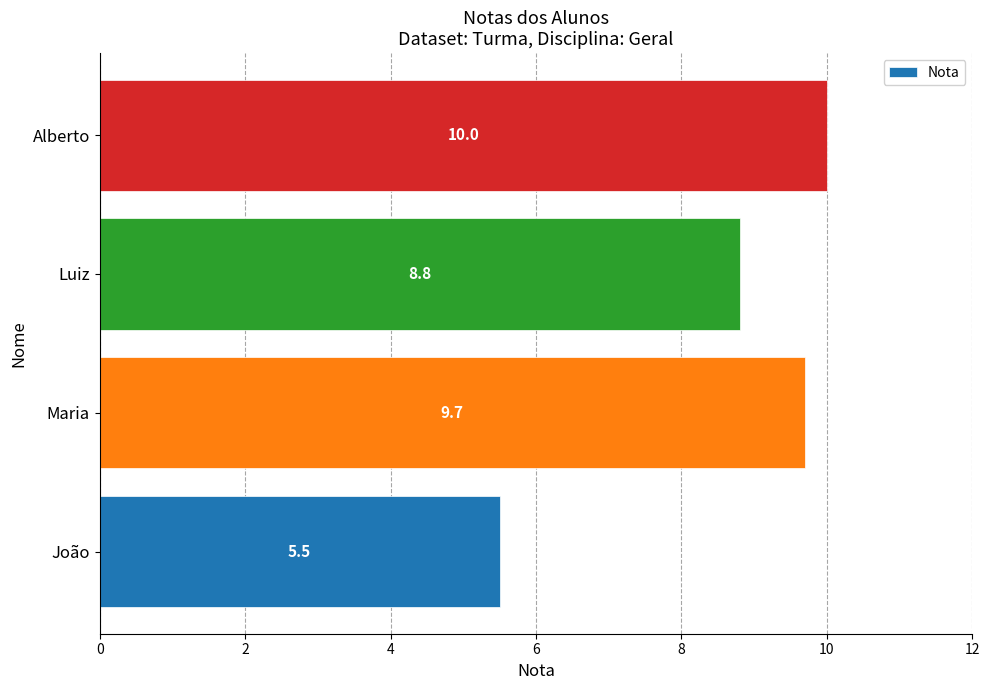

Which label corresponds to the largest value in the chart?

Alberto